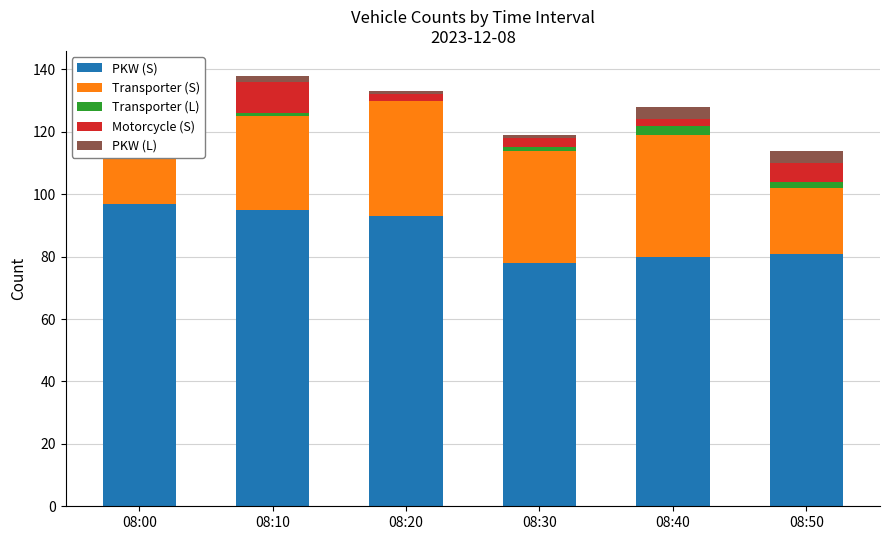

What is the sum of the PKW (S) values at 08:20 and 08:00?

190